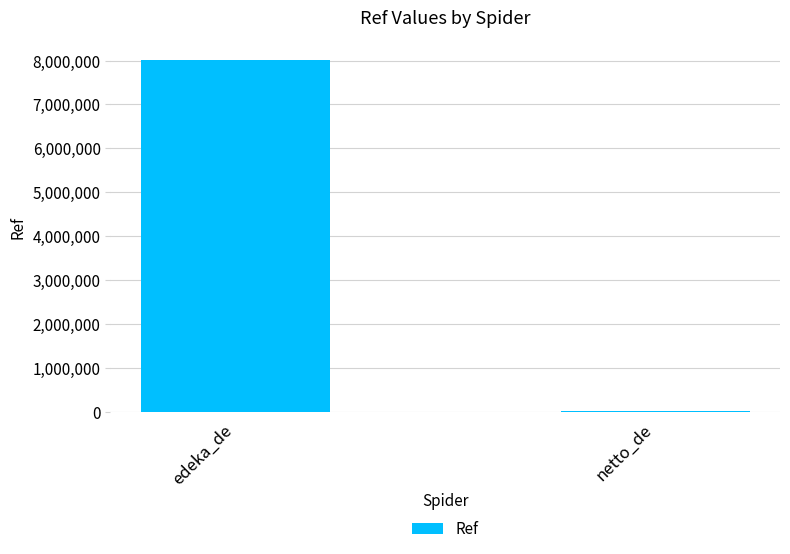

Reading right to left, what are all the values shown in this chart?

netto_de=5717	edeka_de=8001262